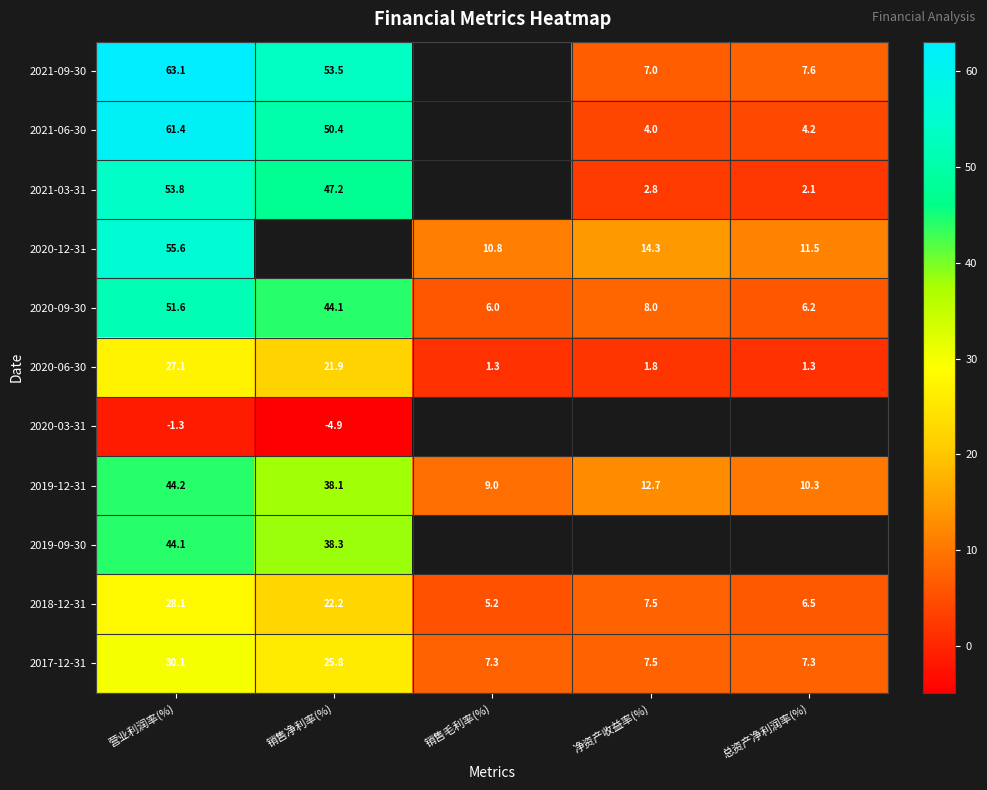

Rank the categories by 2019-12-31 value from highest to lowest.

营业利润率(%), 销售净利率(%), 净资产收益率(%), 总资产净利润率(%), 销售毛利率(%)